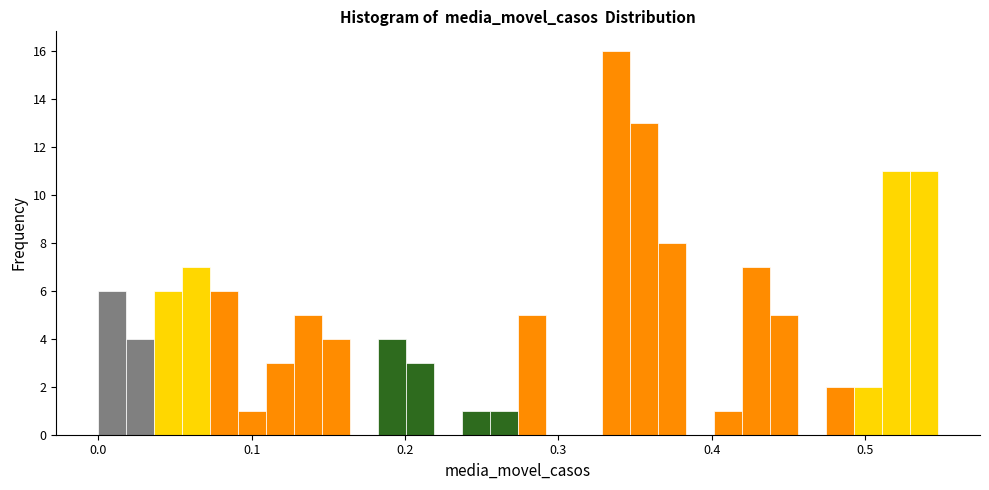

Read against the x-axis, roughly where is the centre of the tallest bar?

0.34